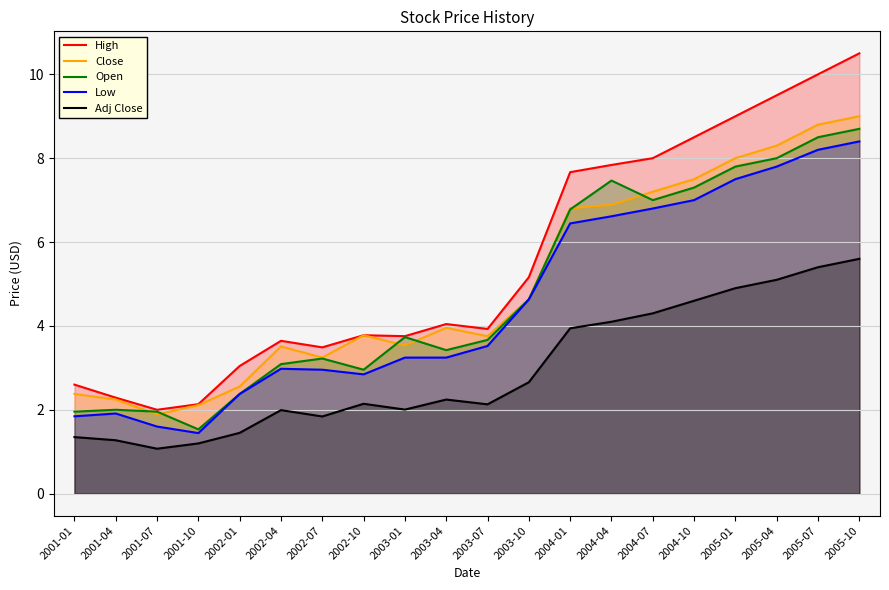

Where is the first local maximum for High?

2002-04